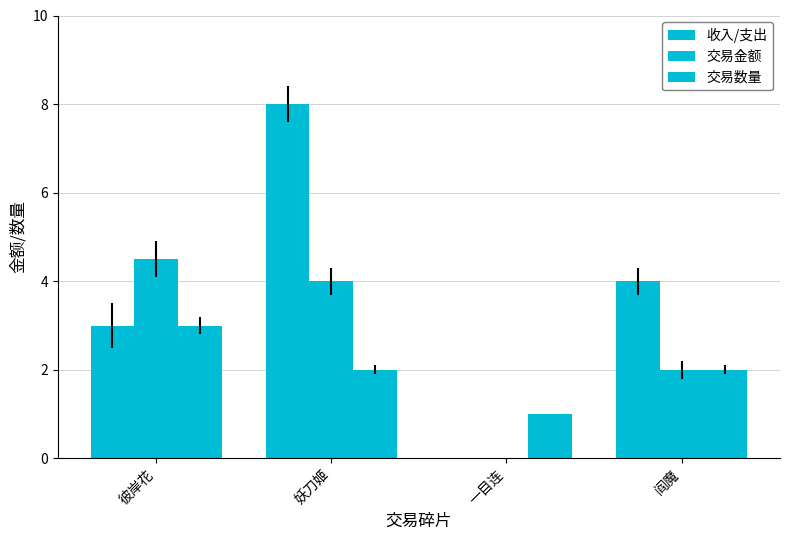

How many 交易金额 values are between 2 and 4?

2